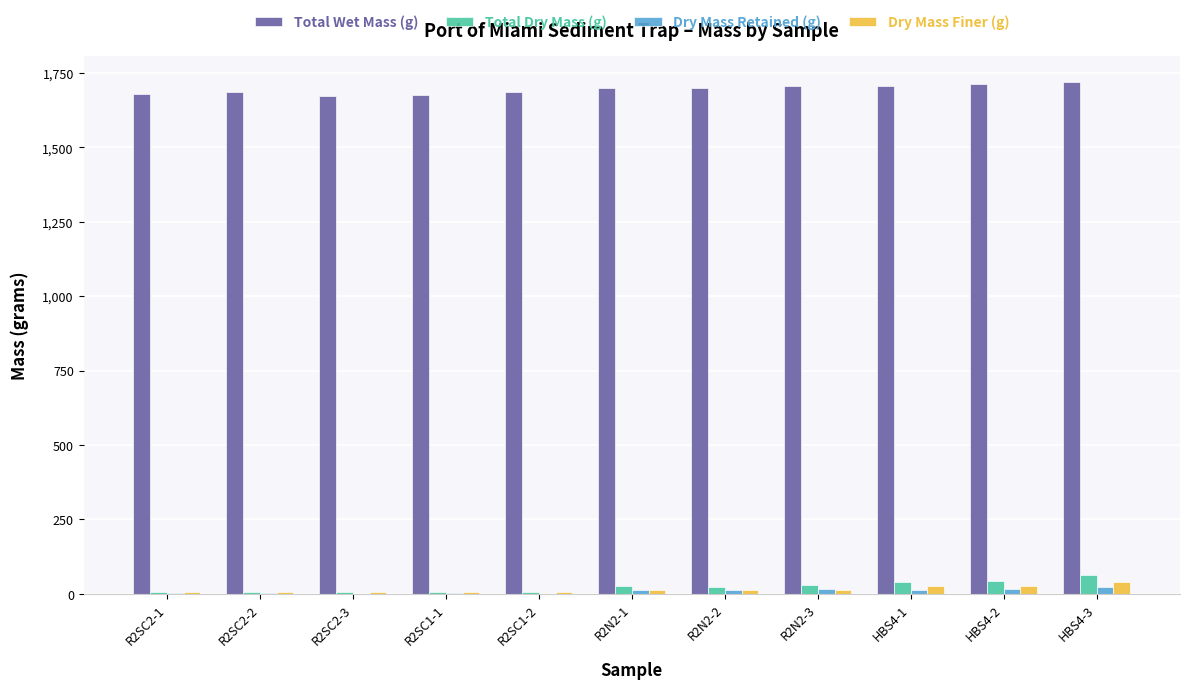

What is the sum of all Total Wet Mass (g) values?

18636.4